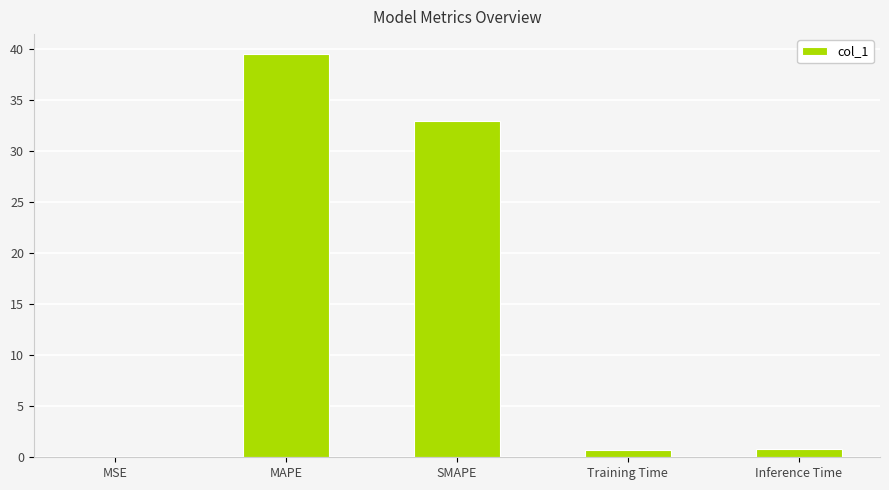

The value at MSE is 0.0. True or false?

True